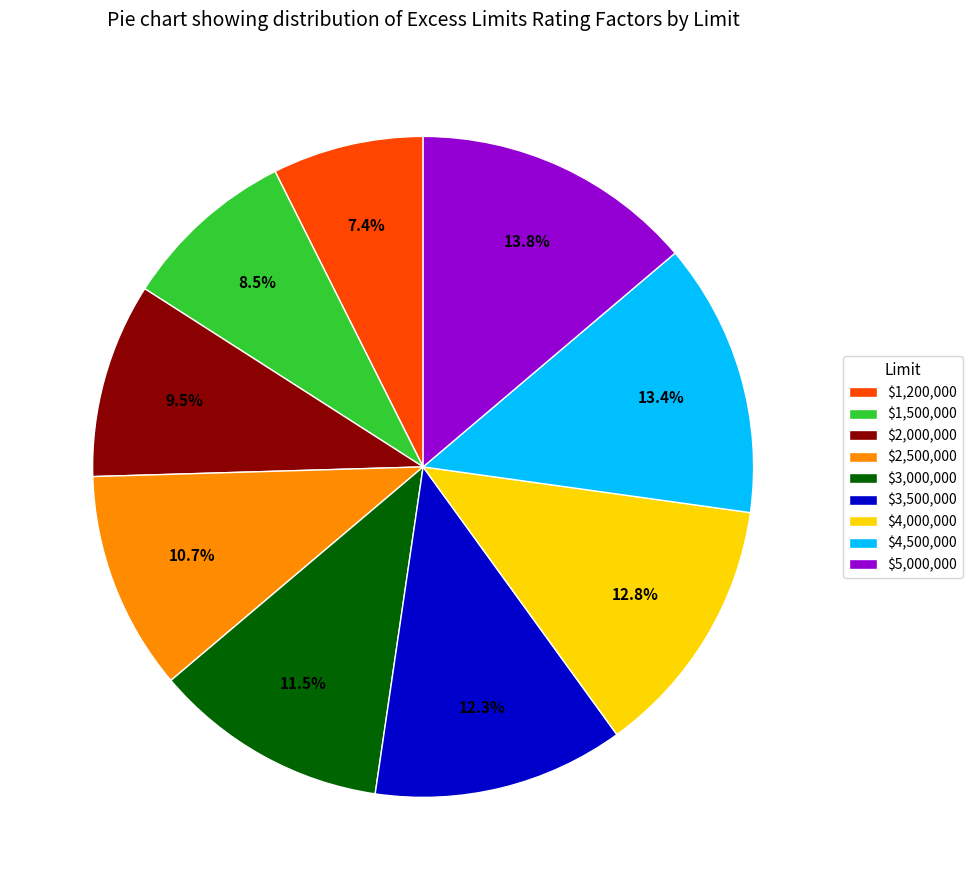

Is it true that $4,500,000 is 2% of the pie?

False